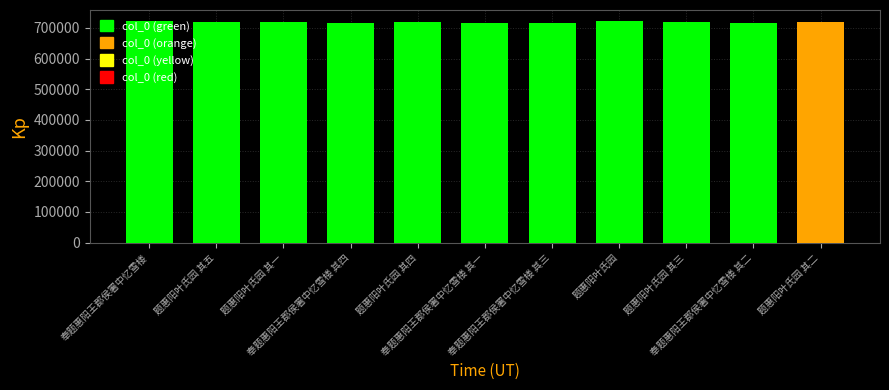

What is the ratio of the value at 题惠阳叶氏园 其三 to the value at 奉题惠阳王郡侯署中忆雪楼 其三?

1.0